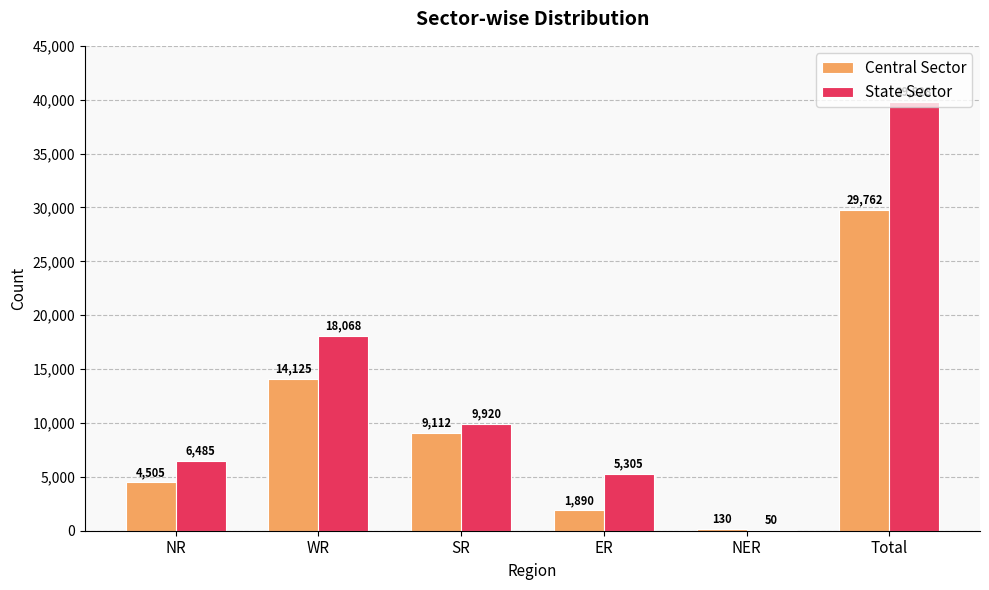

What are all the series names shown in the legend?

Central Sector, State Sector